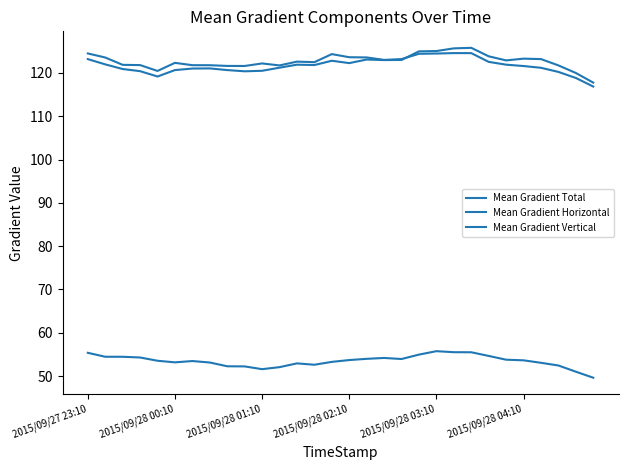

Rank the series by their maximum value, from highest to lowest.

Mean Gradient Total, Mean Gradient Vertical, Mean Gradient Horizontal